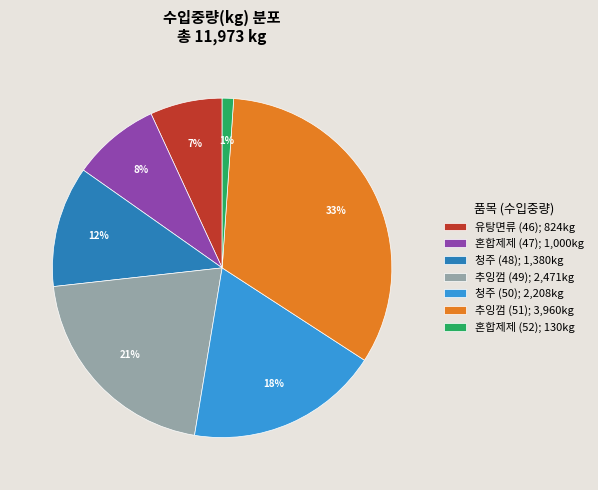

Count the number of slices in the pie.

7